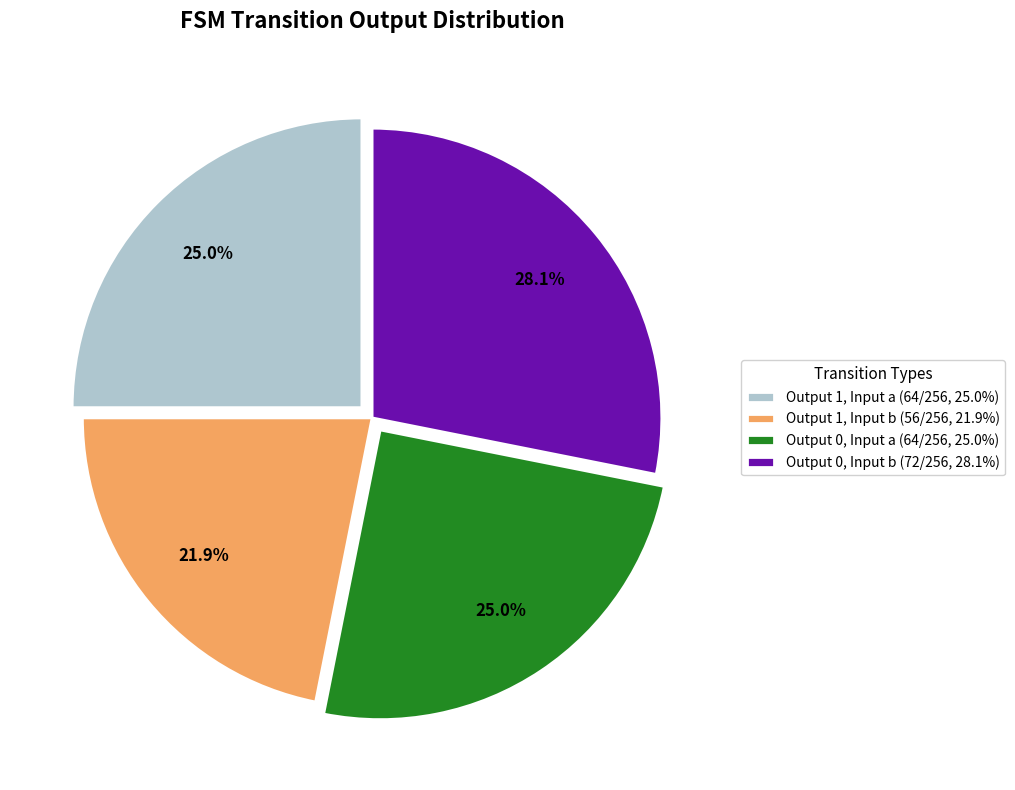

Between Output 0, Input b (72/256, 28.1%) and Output 0, Input a (64/256, 25.0%), which is larger?

Output 0, Input b (72/256, 28.1%)